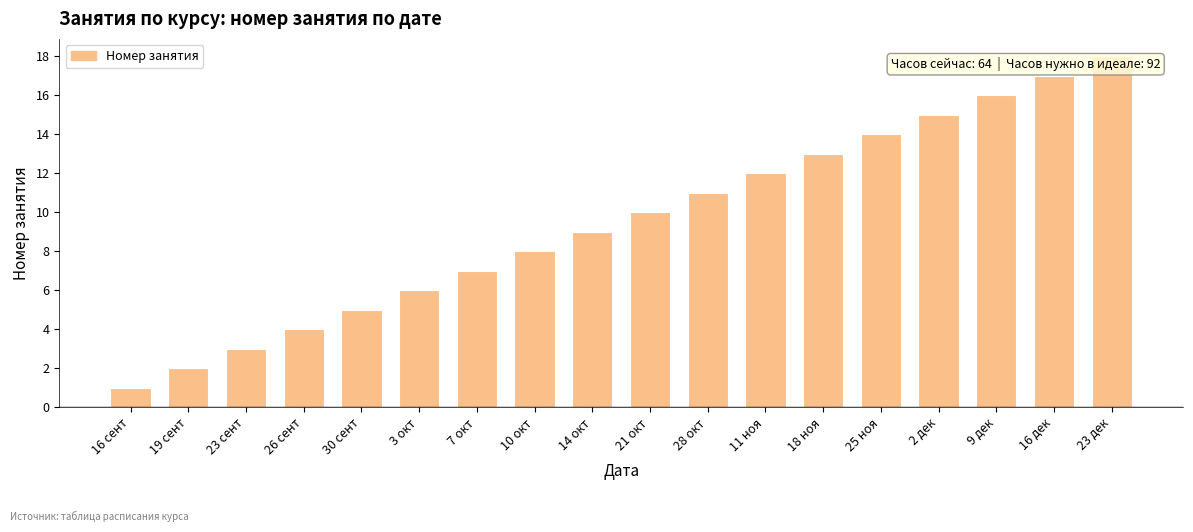

What is the change in value from 14 окт to 18 ноя?

+4